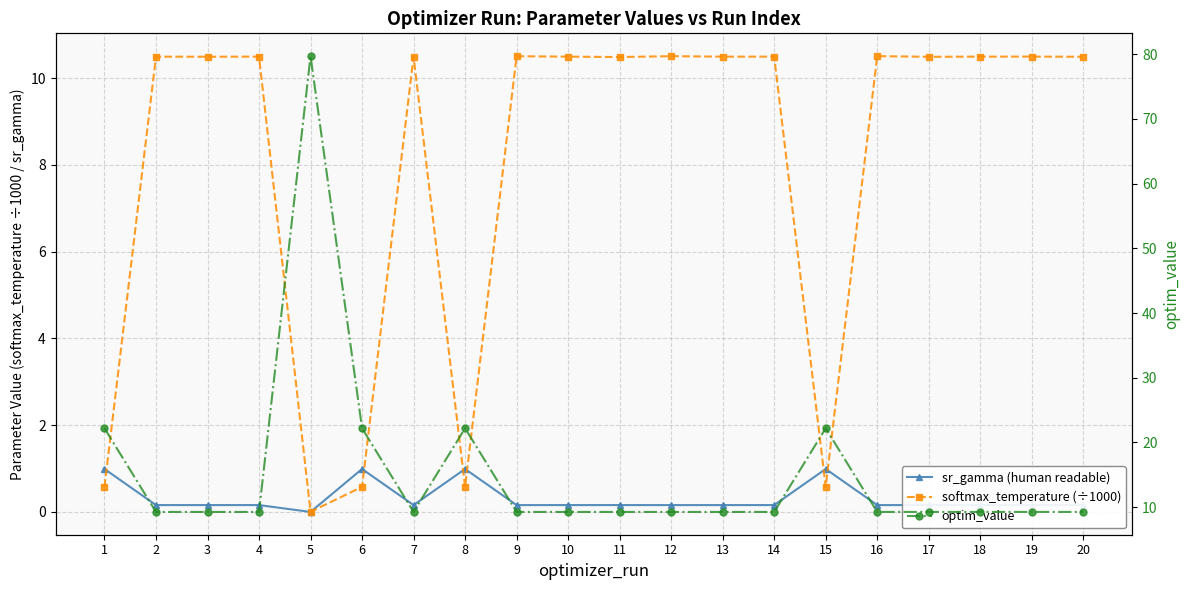

What is the total value across all series at 12?

19.9